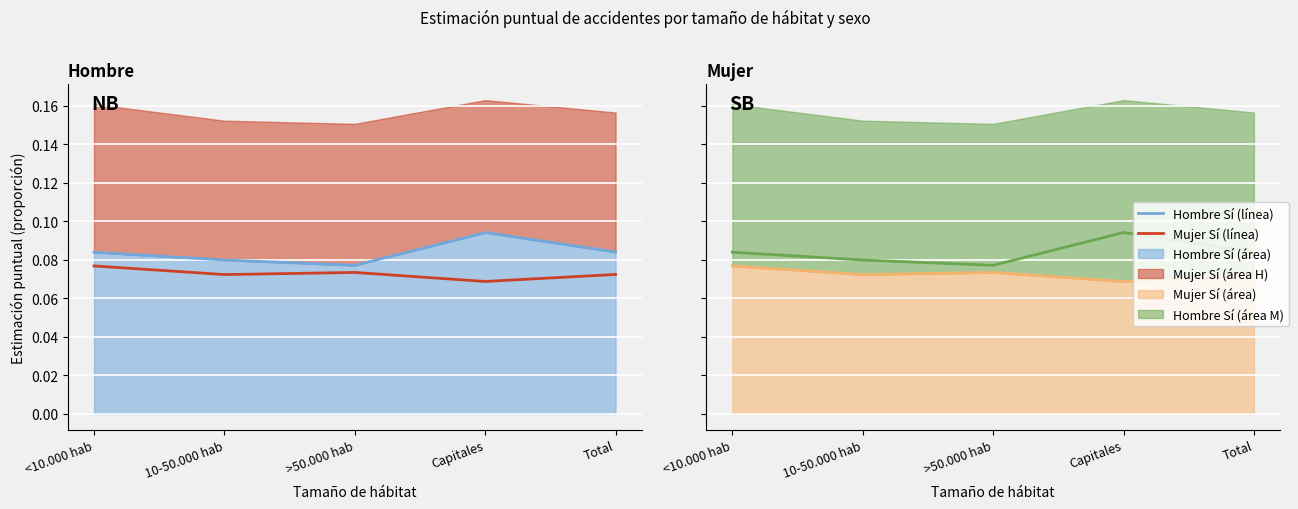

How many lines are shown in the chart?

2